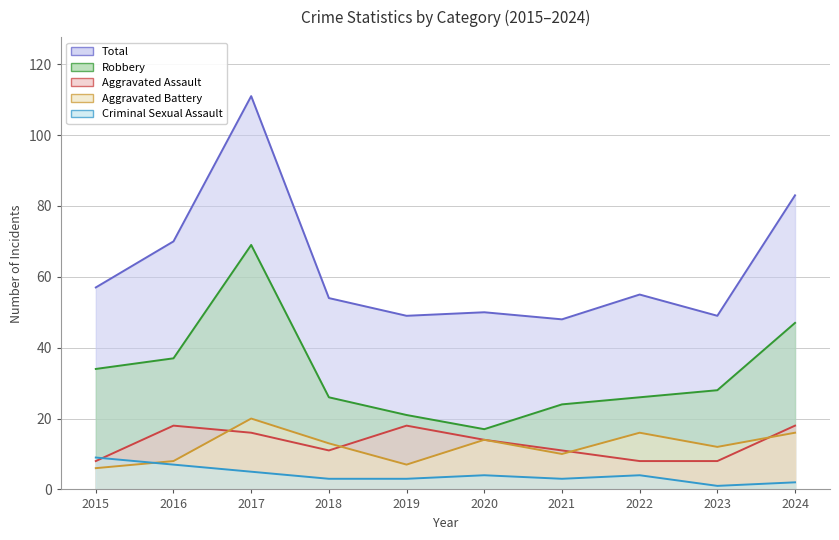

Is it true that Total equals 49 at 2019?

True